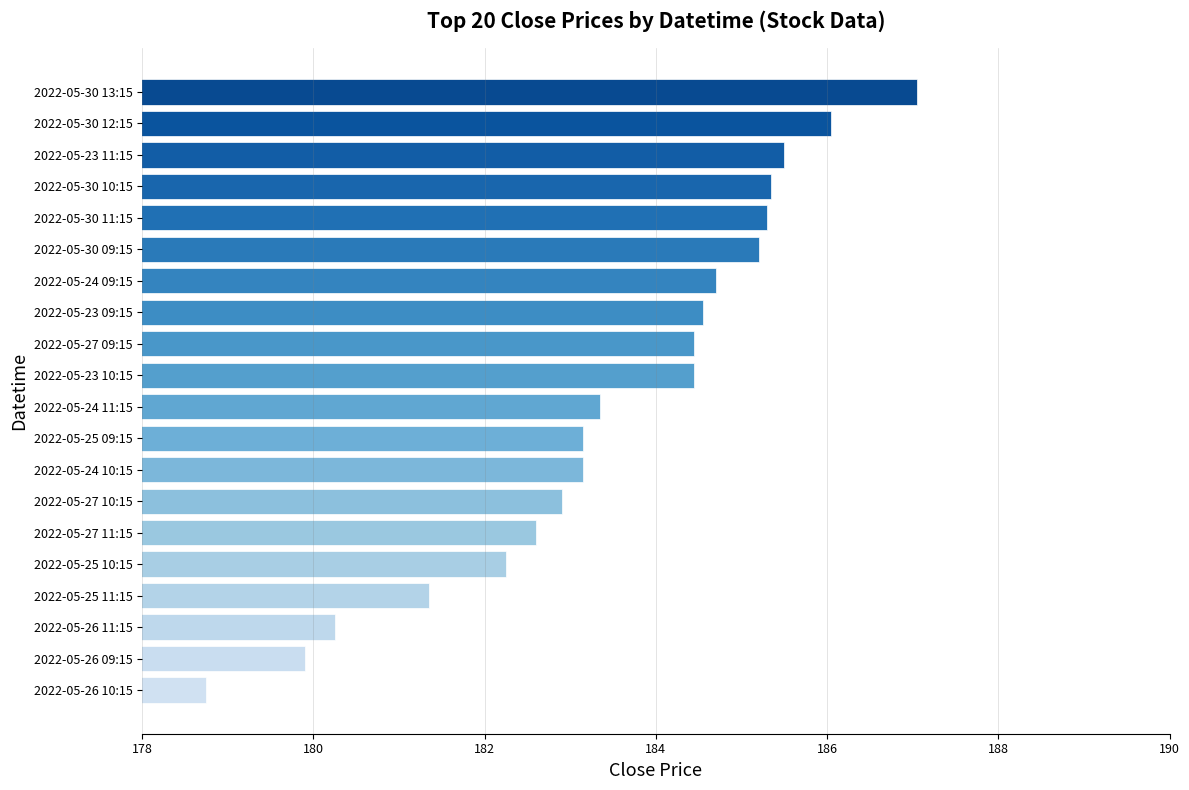

What is the difference between the maximum and minimum values?

8.3